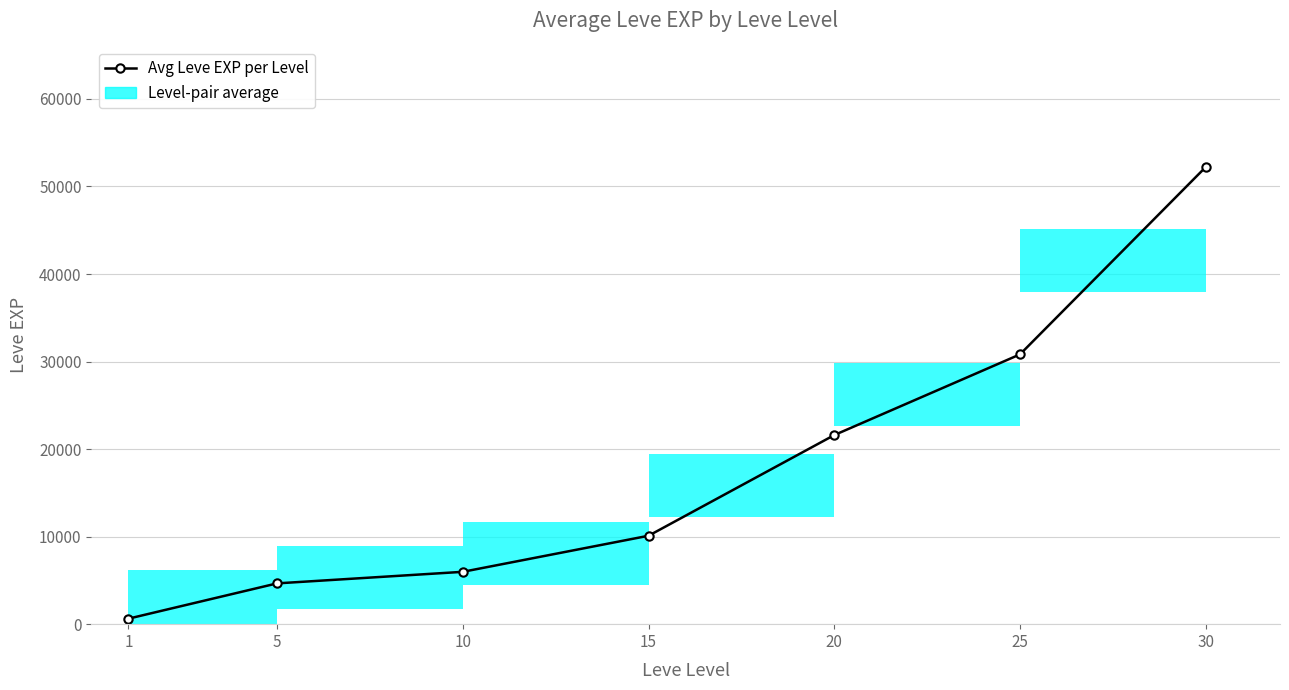

Read the value at 30, to the nearest 50.

52200